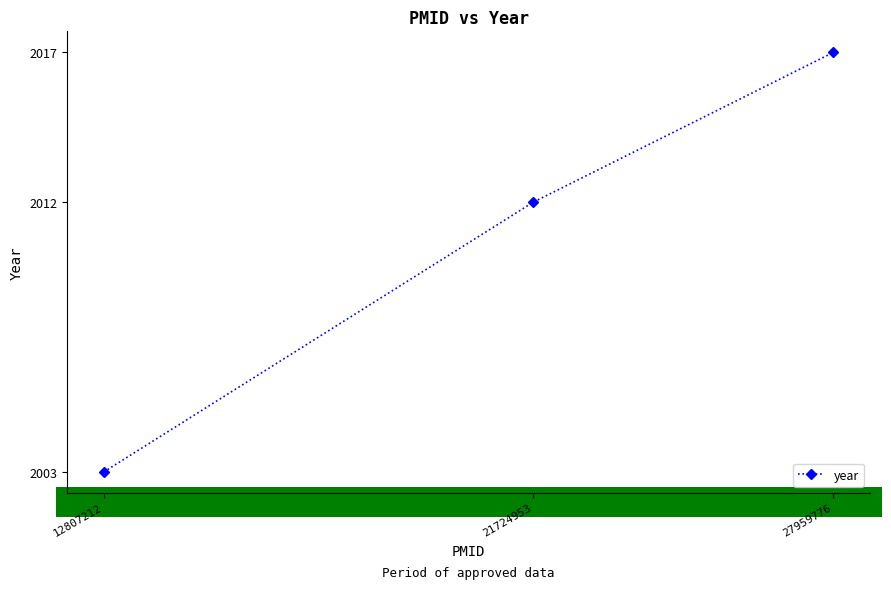

What is the approximate value at 12807212, to the nearest 10?

2000